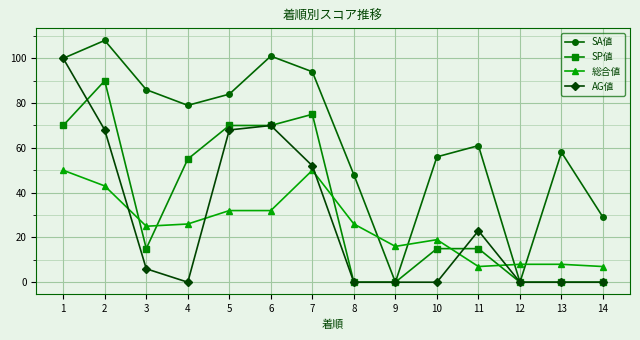

What is the greatest value displayed?

108